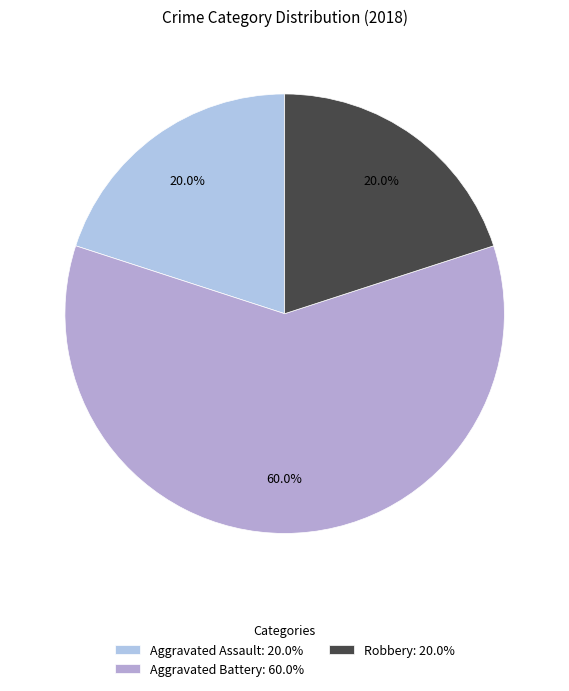

Count the number of slices in the pie.

3